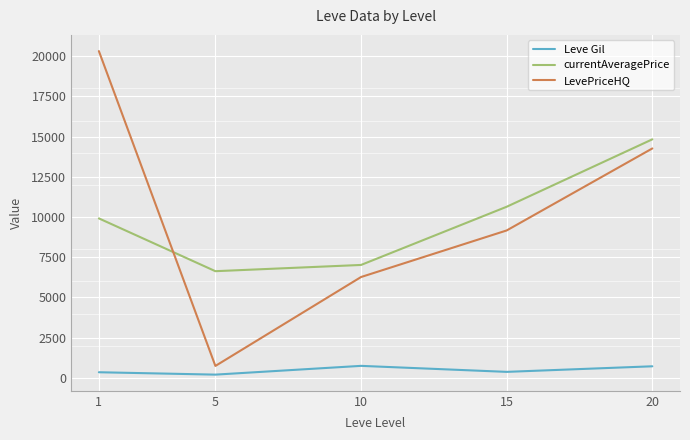

Which series has the widest spread of values?

LevePriceHQ